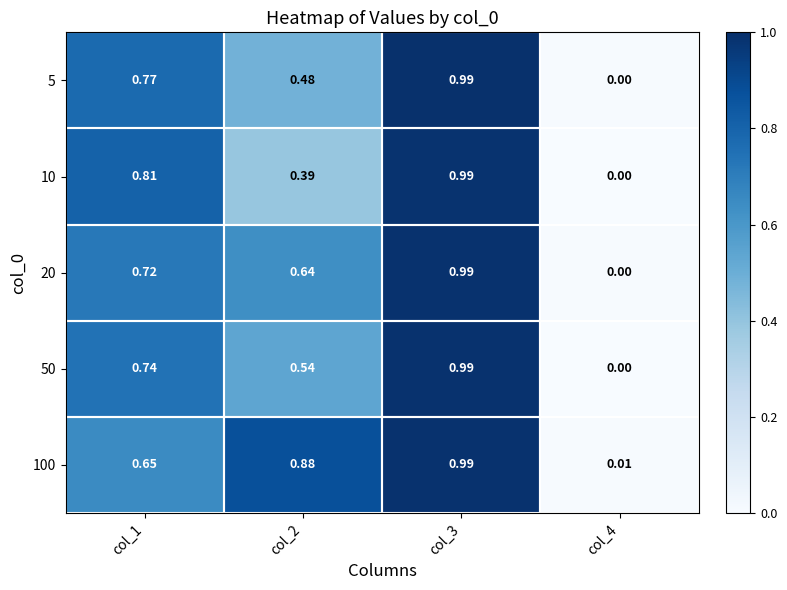

Reading left to right, what are all the values shown in this chart?

5: col_1=0.8	col_2=0.5	col_3=1.0	col_4=0.0
10: col_1=0.8	col_2=0.4	col_3=1.0	col_4=0.0
20: col_1=0.7	col_2=0.6	col_3=1.0	col_4=0.0
50: col_1=0.7	col_2=0.5	col_3=1.0	col_4=0.0
100: col_1=0.7	col_2=0.9	col_3=1.0	col_4=0.0